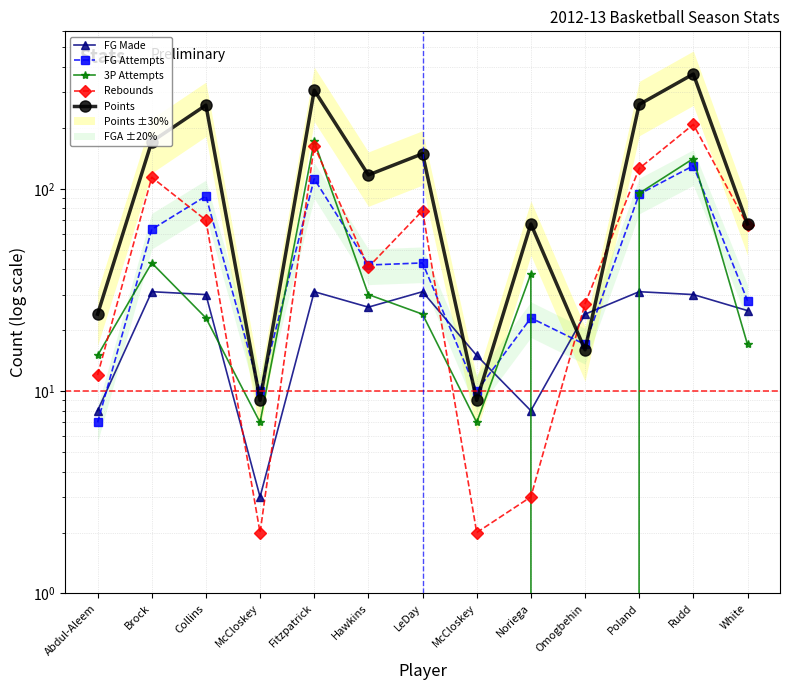

What are all the series names shown in the legend?

FG Made, FG Attempts, 3P Attempts, Rebounds, Points